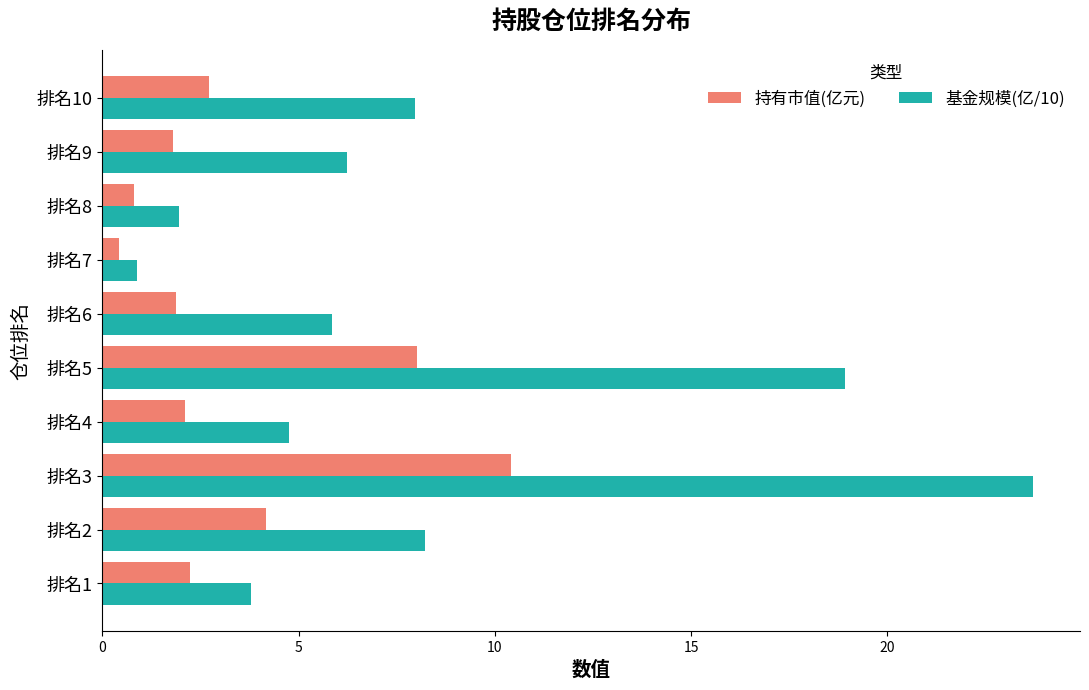

What are all the series names shown in the legend?

持有市值(亿元), 基金规模(亿/10)